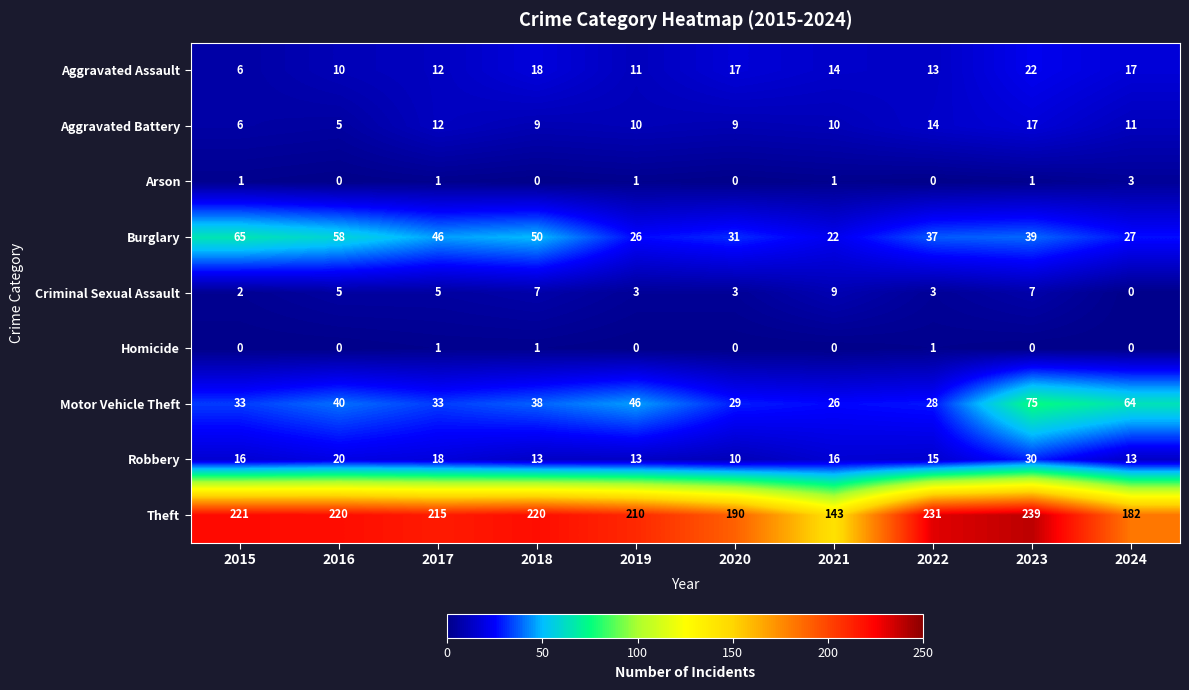

Rank the series by their maximum value, from highest to lowest.

Theft, Motor Vehicle Theft, Burglary, Robbery, Aggravated Assault, Aggravated Battery, Criminal Sexual Assault, Arson, Homicide